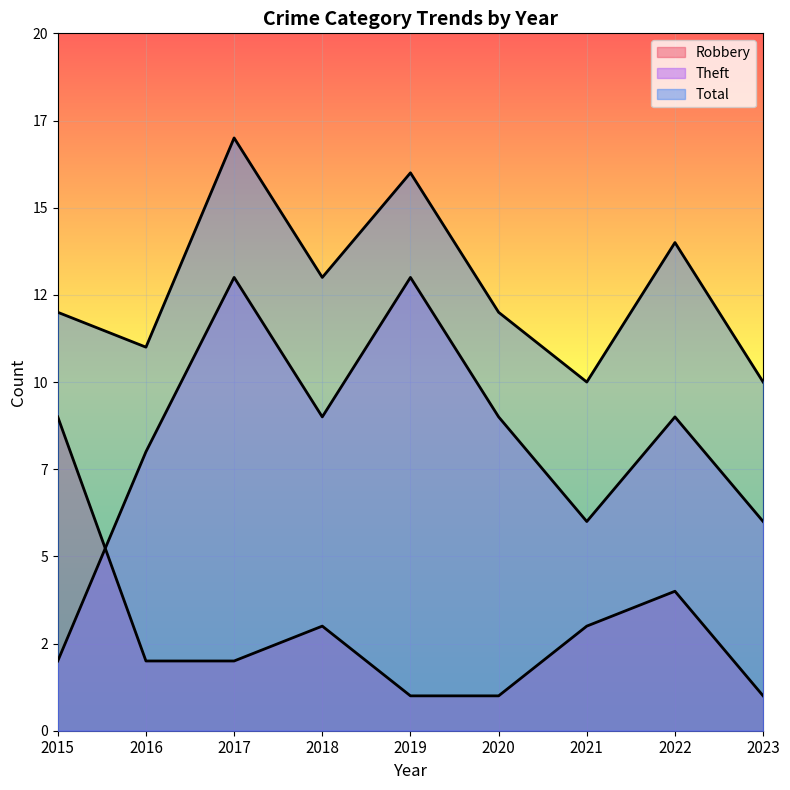

What is the sum of all Theft values?

75